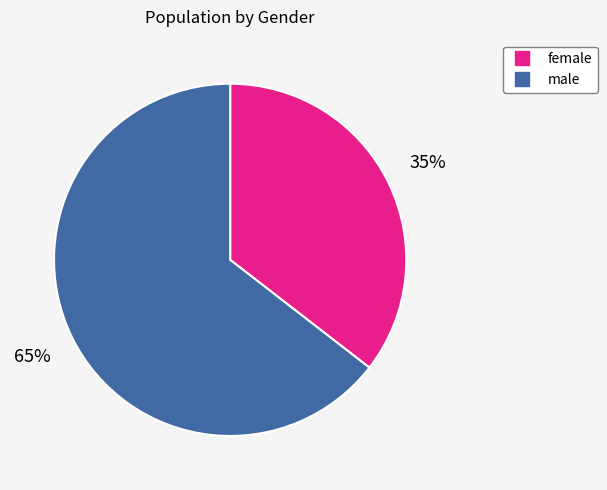

Does female account for over 50% of the chart?

No